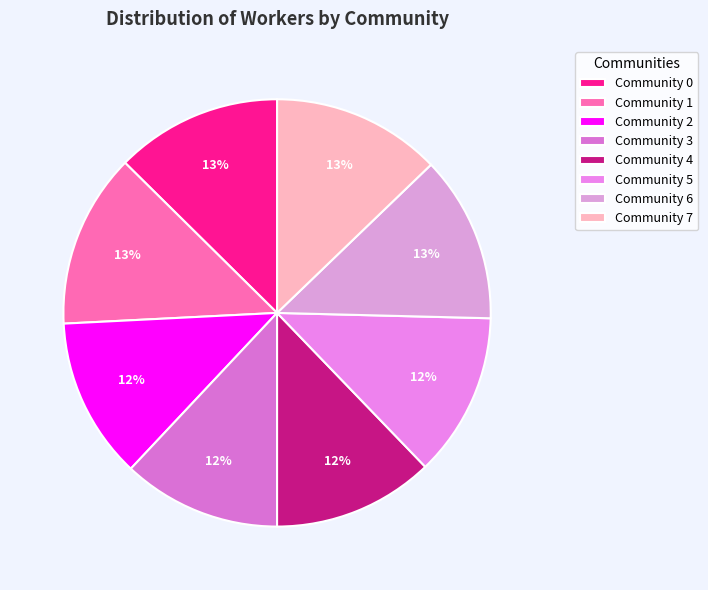

To the nearest percent, what is the average slice percentage?

12%